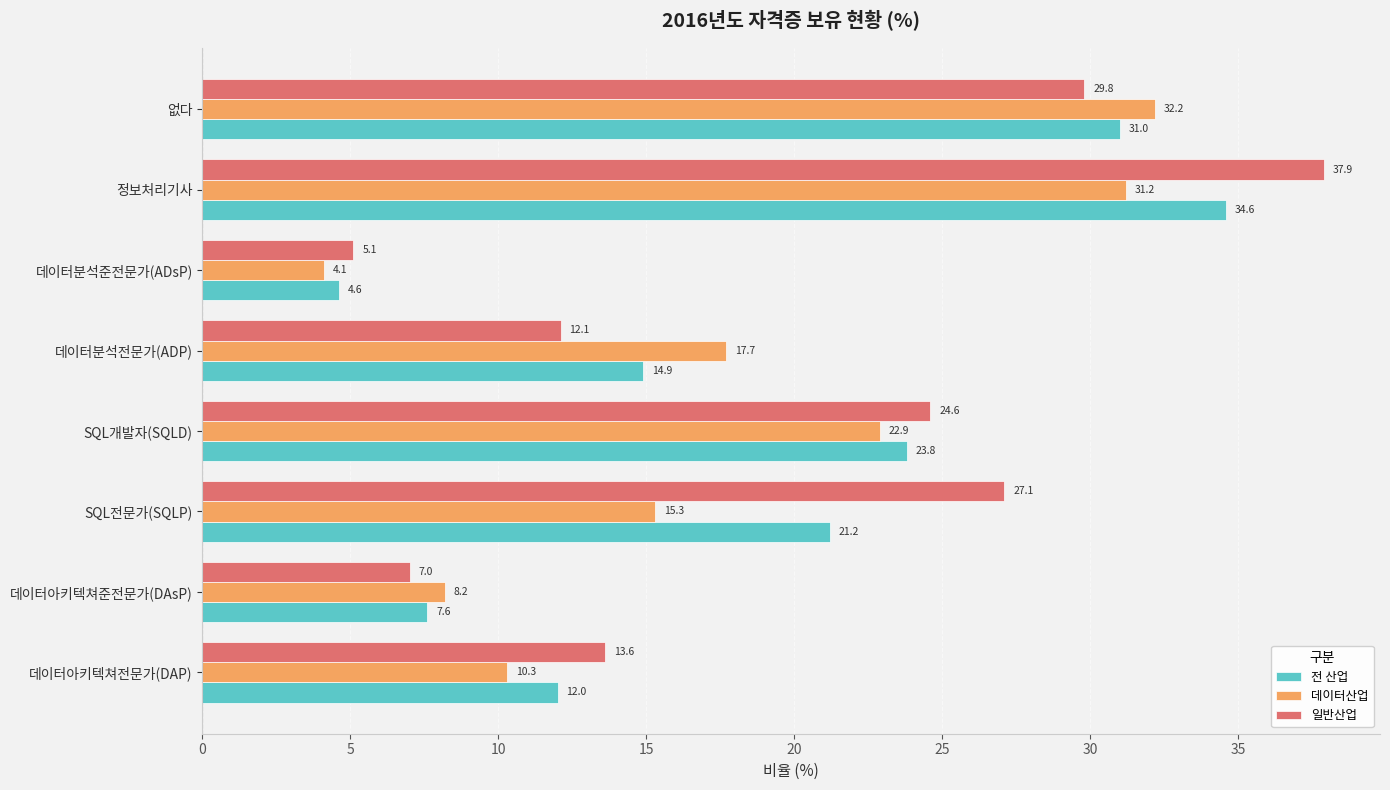

What is the smallest value displayed?

4.1